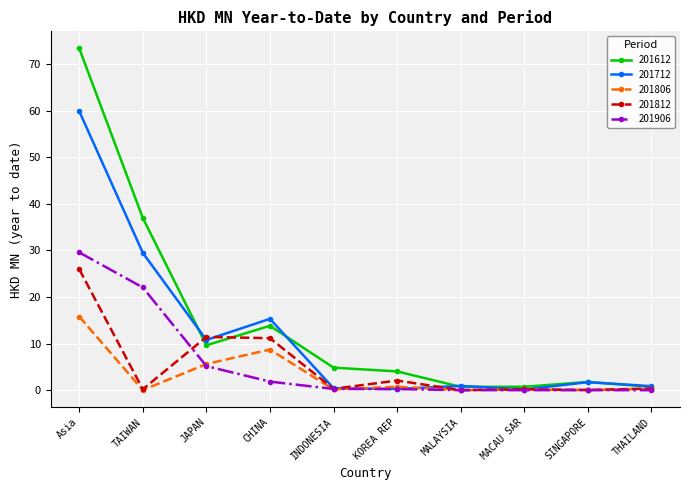

What is the average value of the 201712 series?

12.0